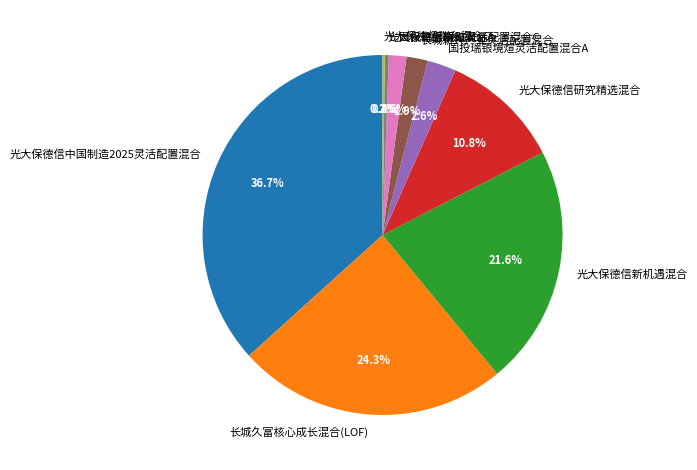

Combined, do 光大保德信中国制造2025灵活配置混合 and 国投瑞银境煊灵活配置混合A account for over 50%?

No